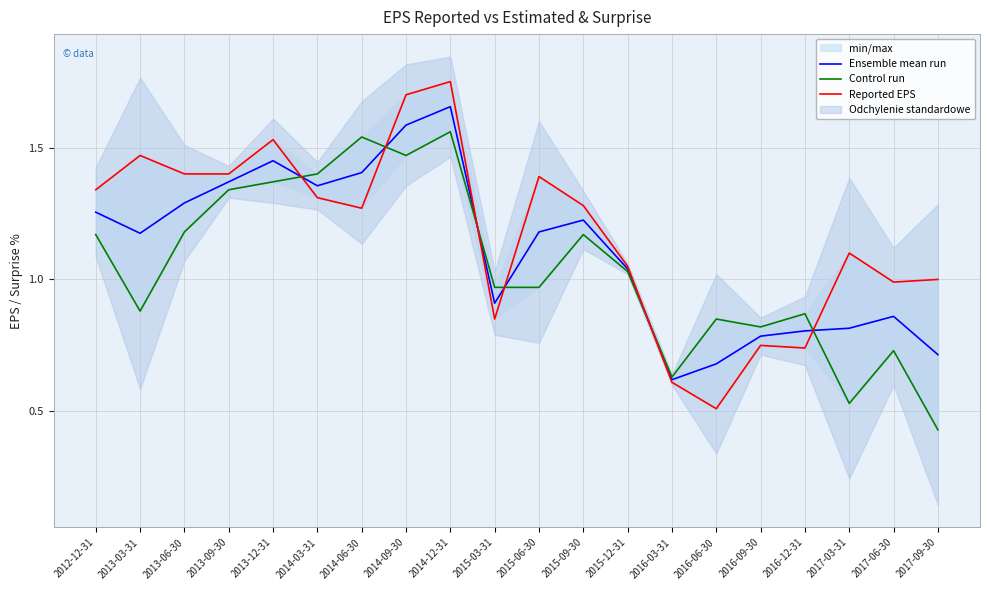

How many distinct data groups are displayed?

3